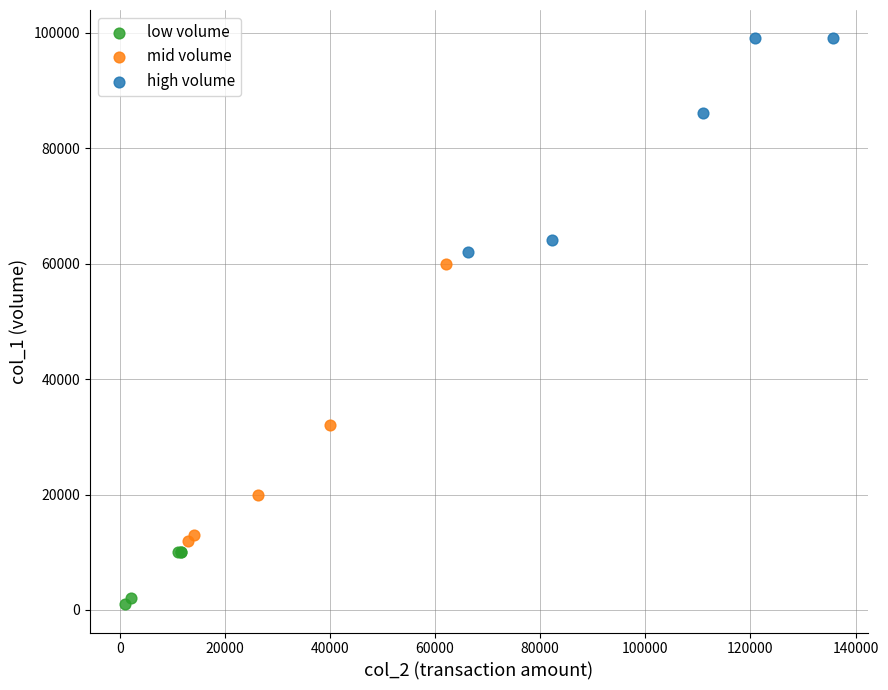

Which series has the widest spread of Y values?

mid volume